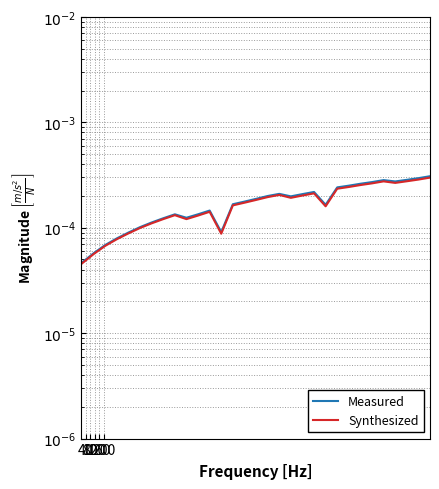

What are all the series names shown in the legend?

Measured, Synthesized